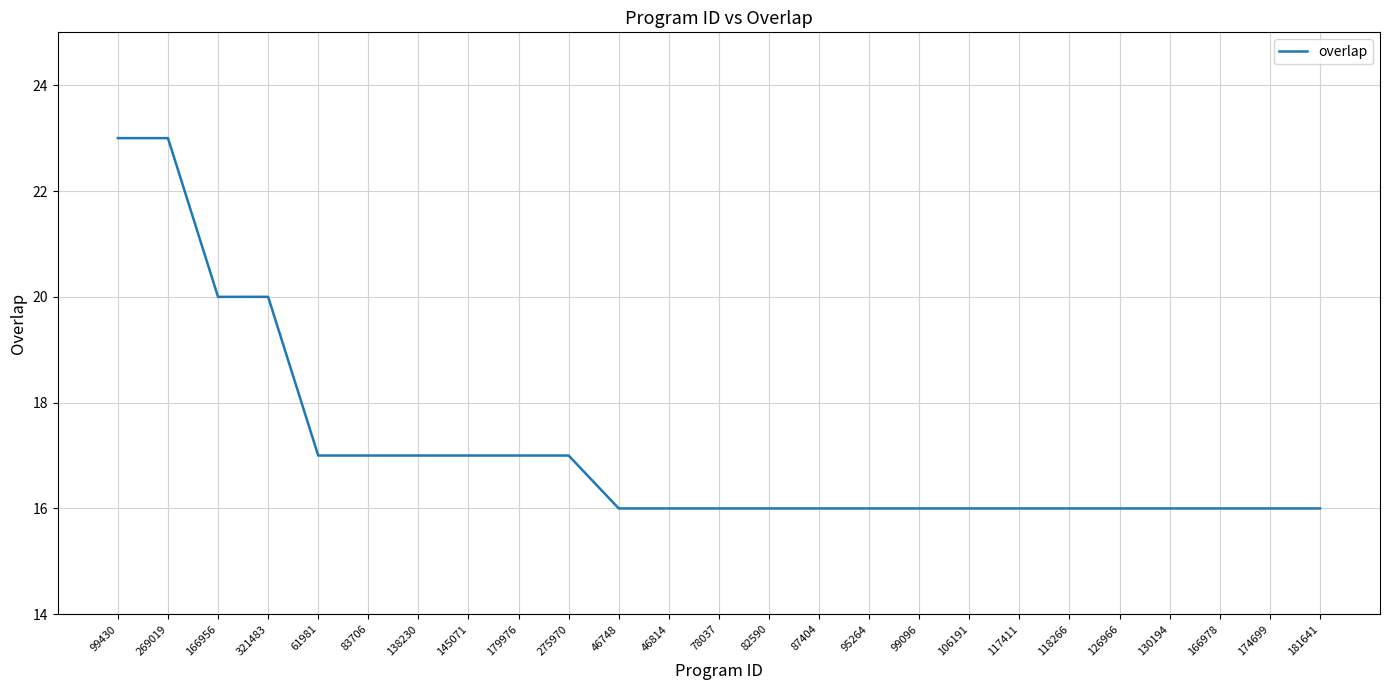

What is the ratio of the value at 78037 to the value at 99430?

0.7